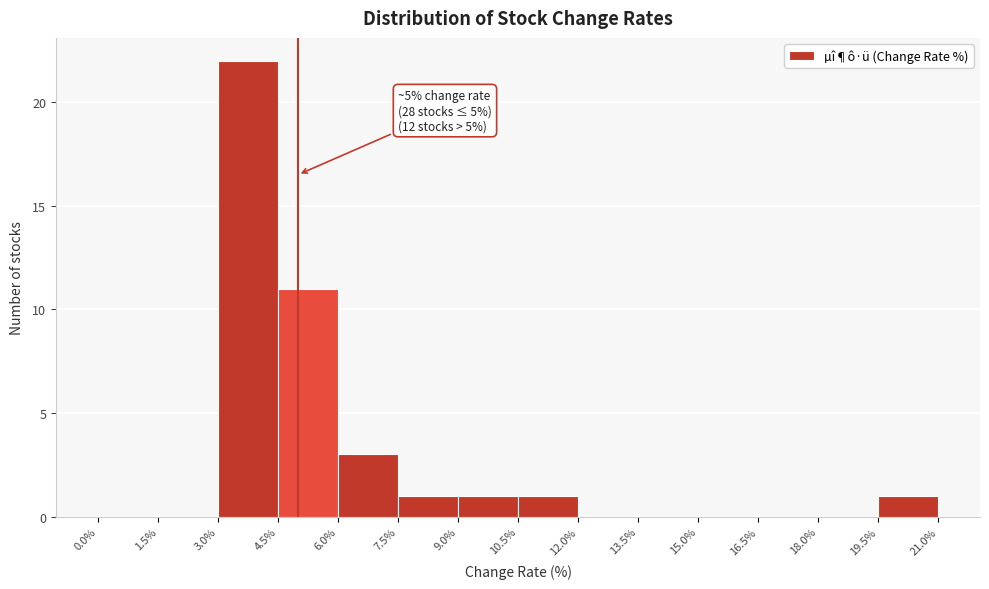

Which range on the x-axis has the tallest bar?

3.0% to 4.5%